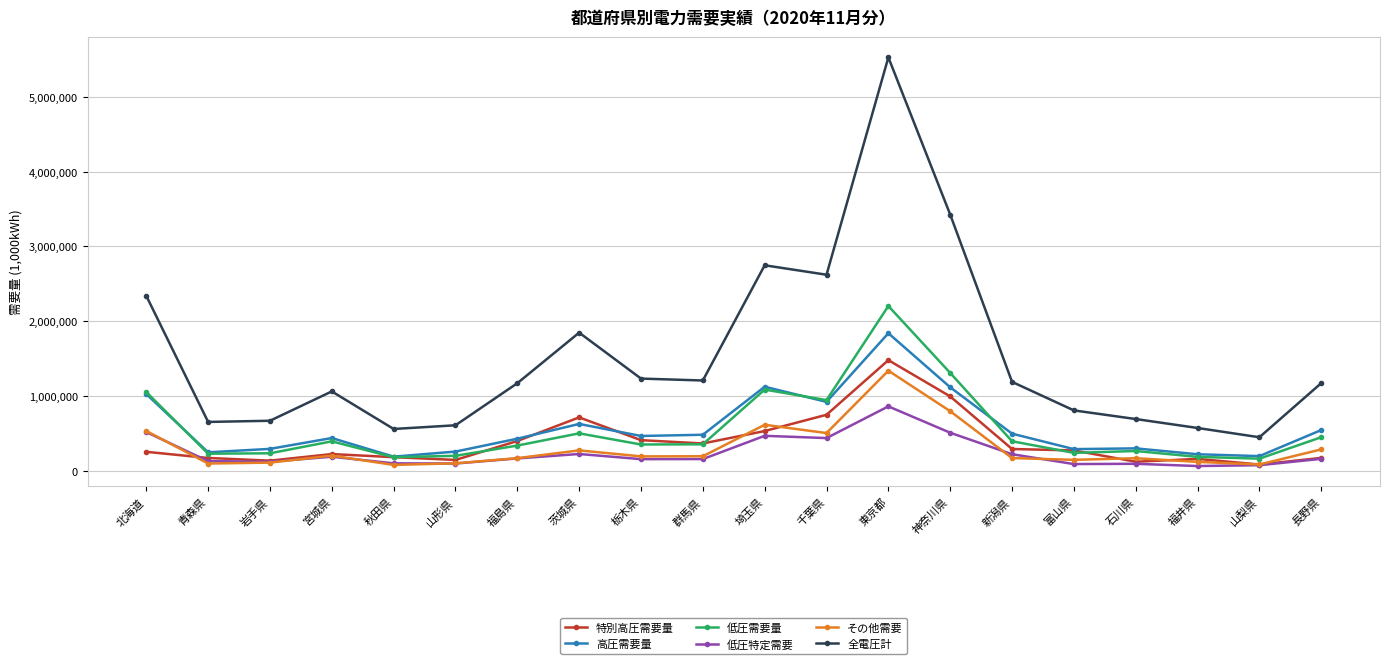

True or false: 全電圧計 has a value of 809693.4 at 富山県.

True